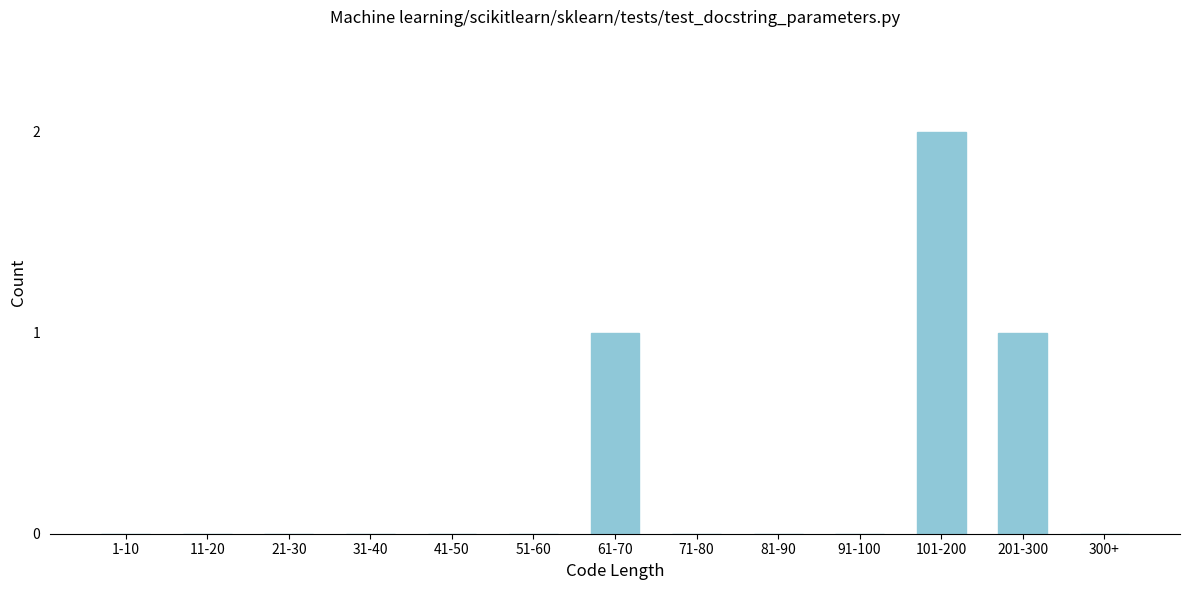

Reading right to left, transcribe all the data shown in this chart.

300+=0	201-300=1	101-200=2	91-100=0	81-90=0	71-80=0	61-70=1	51-60=0	41-50=0	31-40=0	21-30=0	11-20=0	1-10=0